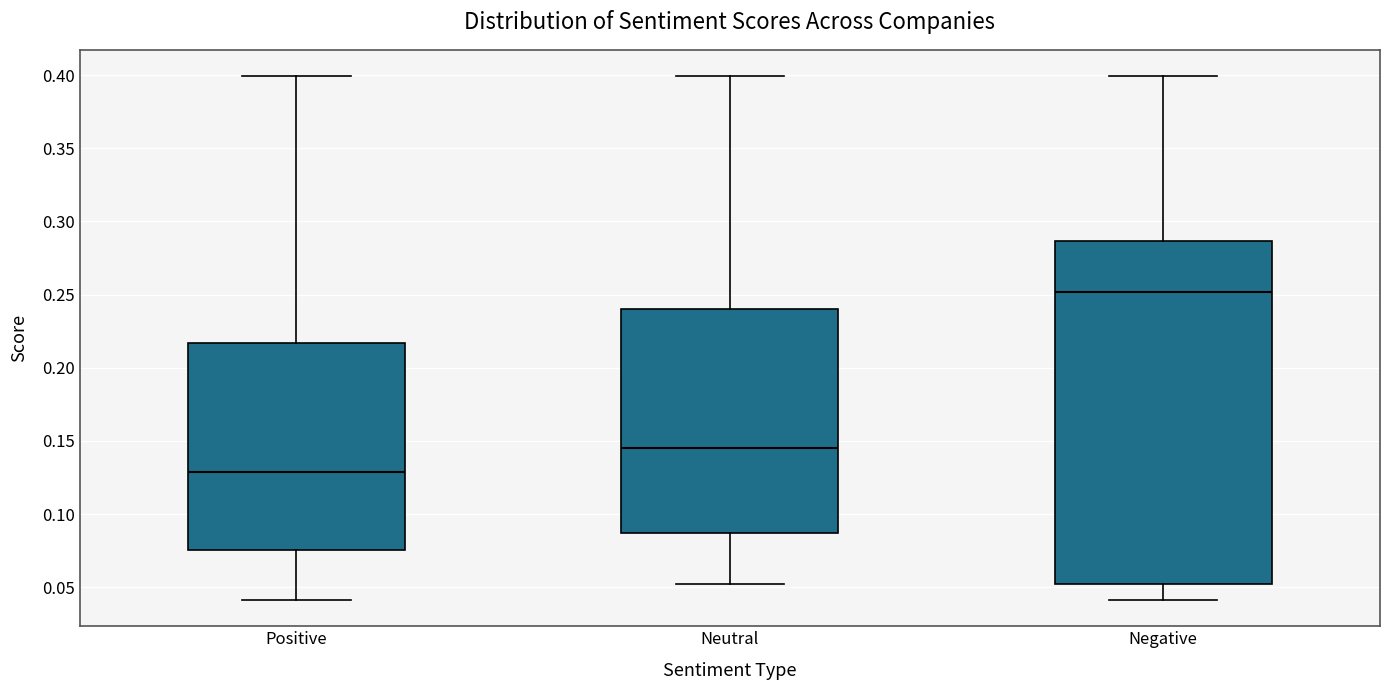

Which box is the tallest, from its lower edge to its upper edge?

Negative